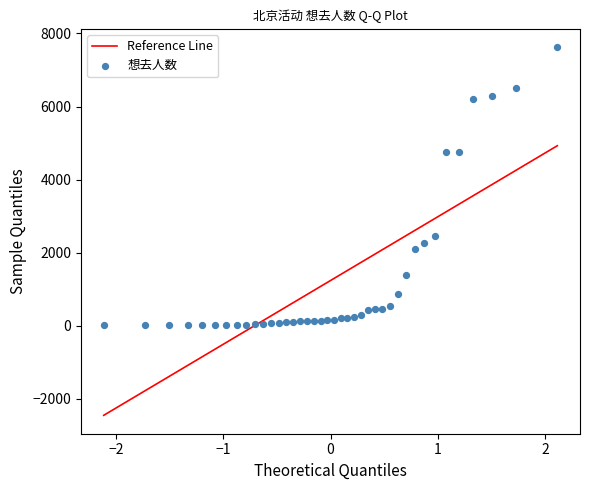

How many points are shown in the scatter plot?

40